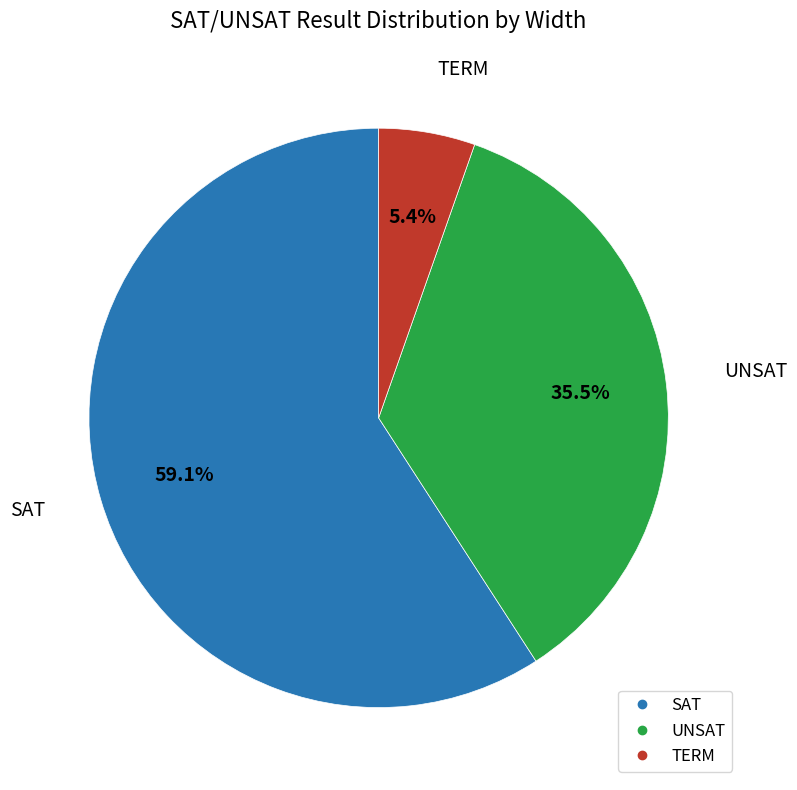

Does any single category account for the majority?

Yes